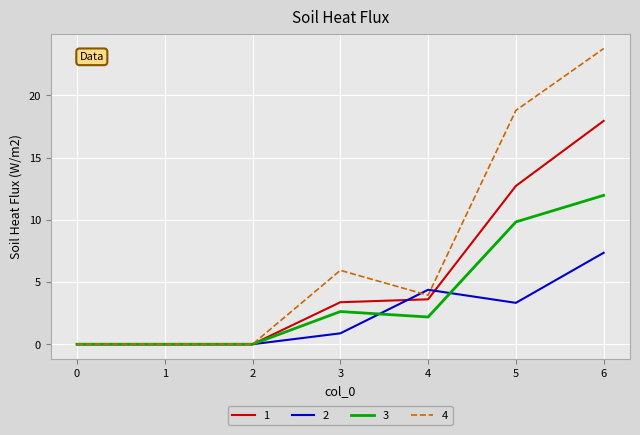

Which series ends up on top after the final intersection of 2 and 3?

3